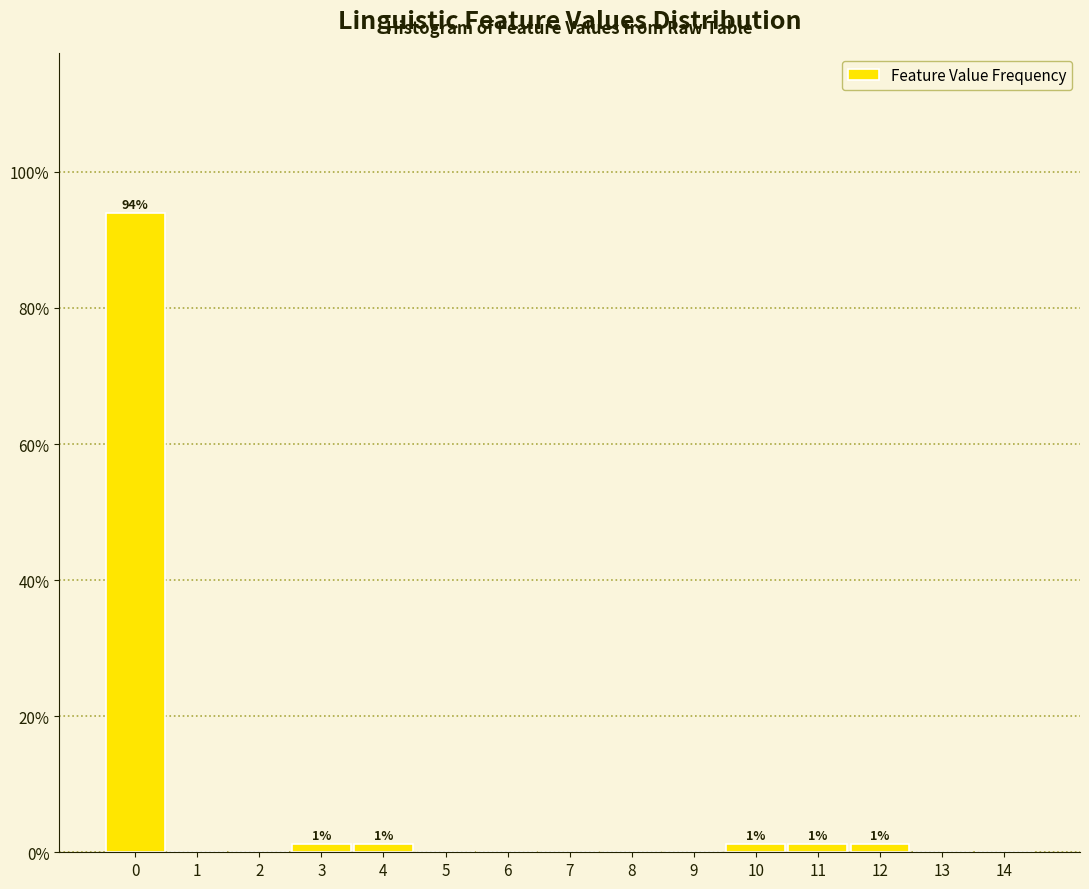

Reading left to right, list all the values displayed in this chart.

0=94.0	1=0.0	2=0.0	3=1.2	4=1.2	5=0.0	6=0.0	7=0.0	8=0.0	9=0.0	10=1.2	11=1.2	12=1.2	13=0.0	14=0.0